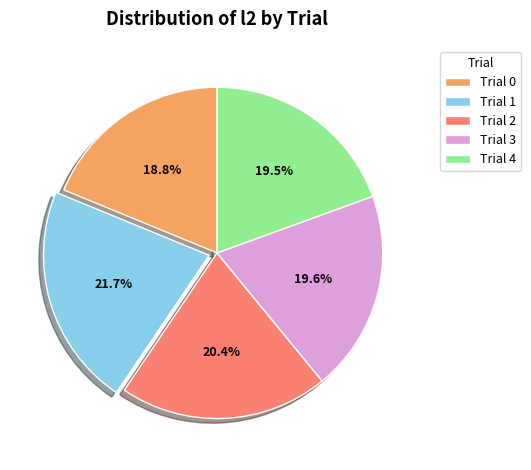

How many slices are in this pie chart?

5